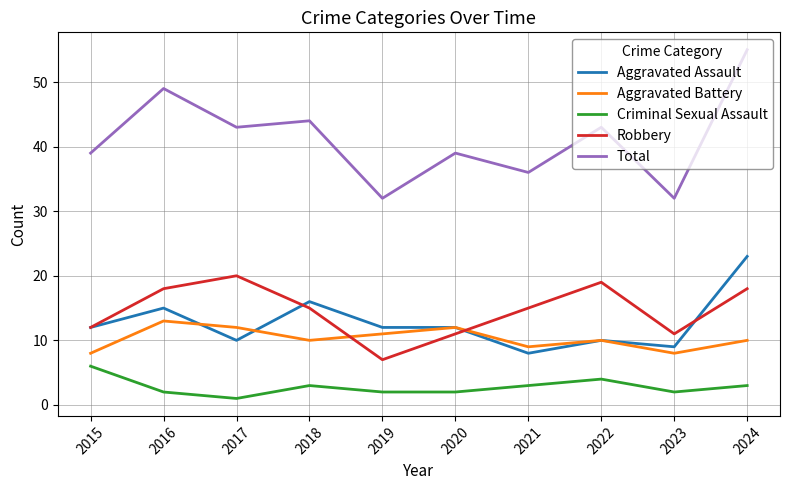

True or false: Total has a value of 9 at 2022.

False